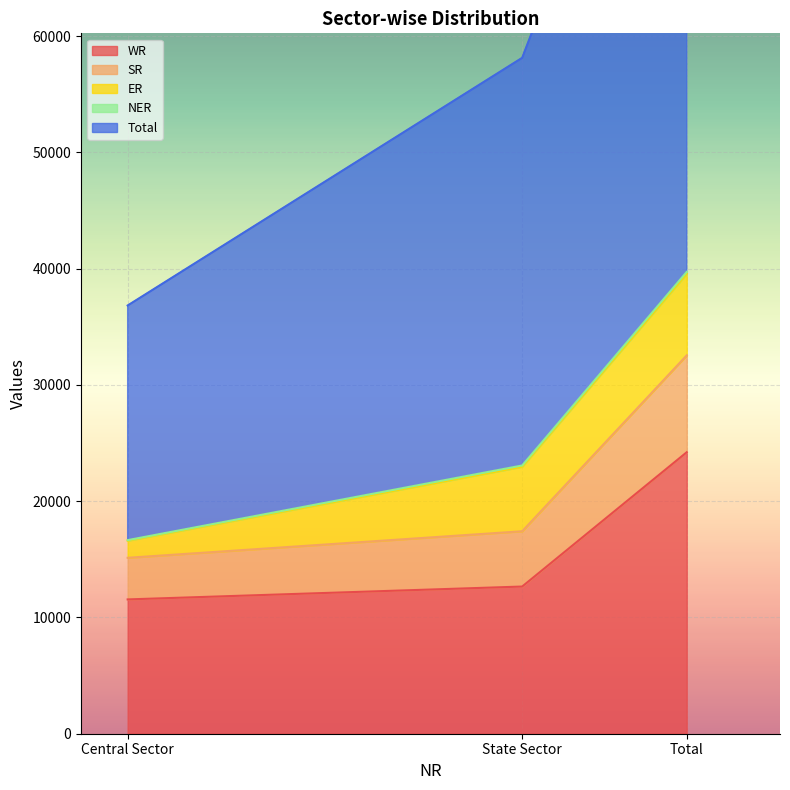

The value of WR at State Sector is 17381. True or false?

False